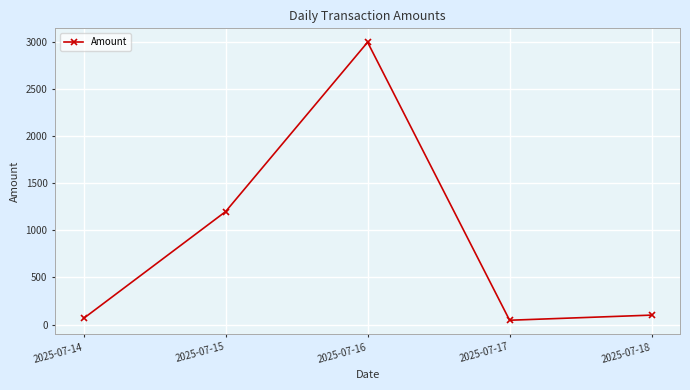

What is the ratio of the value at 2025-07-15 to the value at 2025-07-18?

12.0